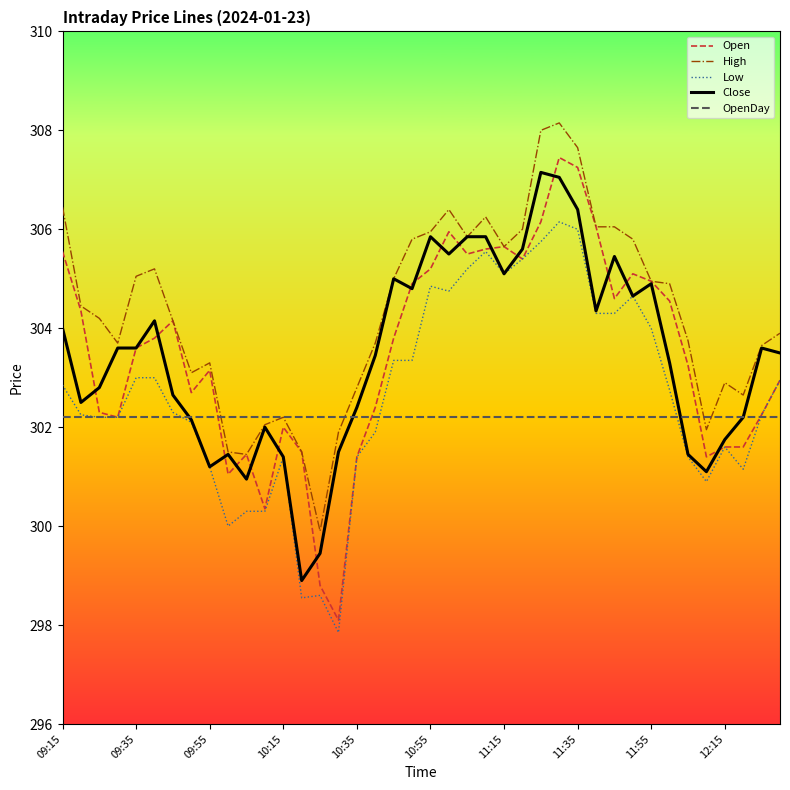

Which series has the largest range (max minus min)?

Open